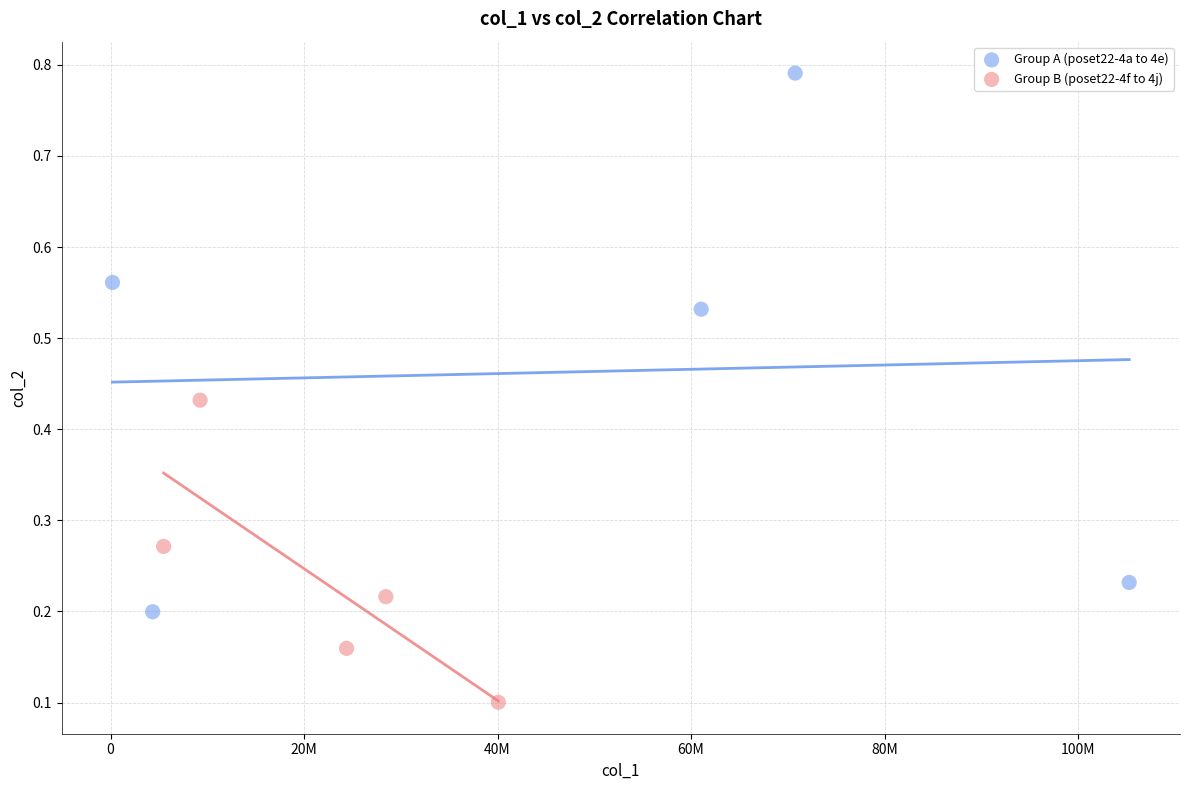

Which series has the largest Y range (max minus min)?

Group A (poset22-4a to 4e)